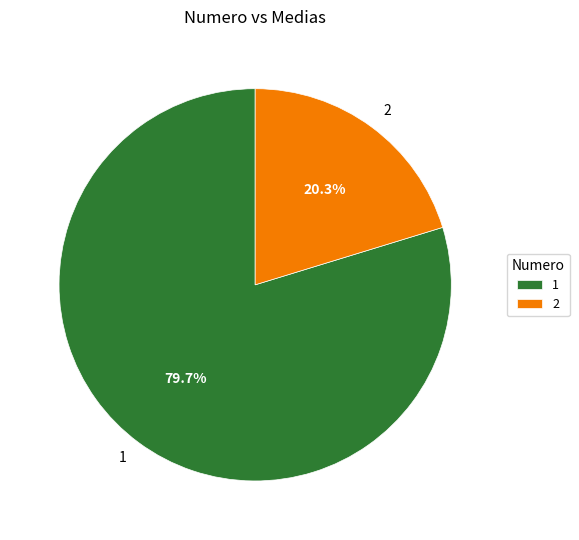

Which category accounts for the majority?

1